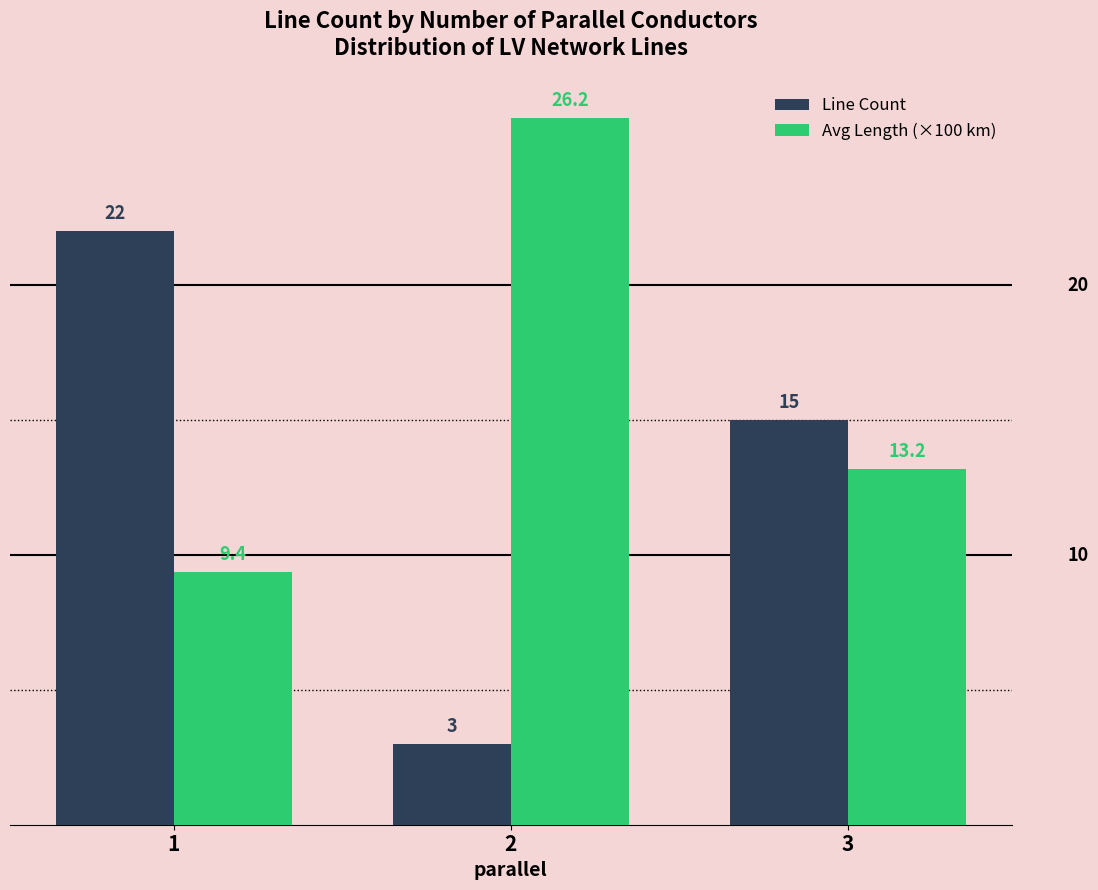

At which category is the sum across all series the highest?

1